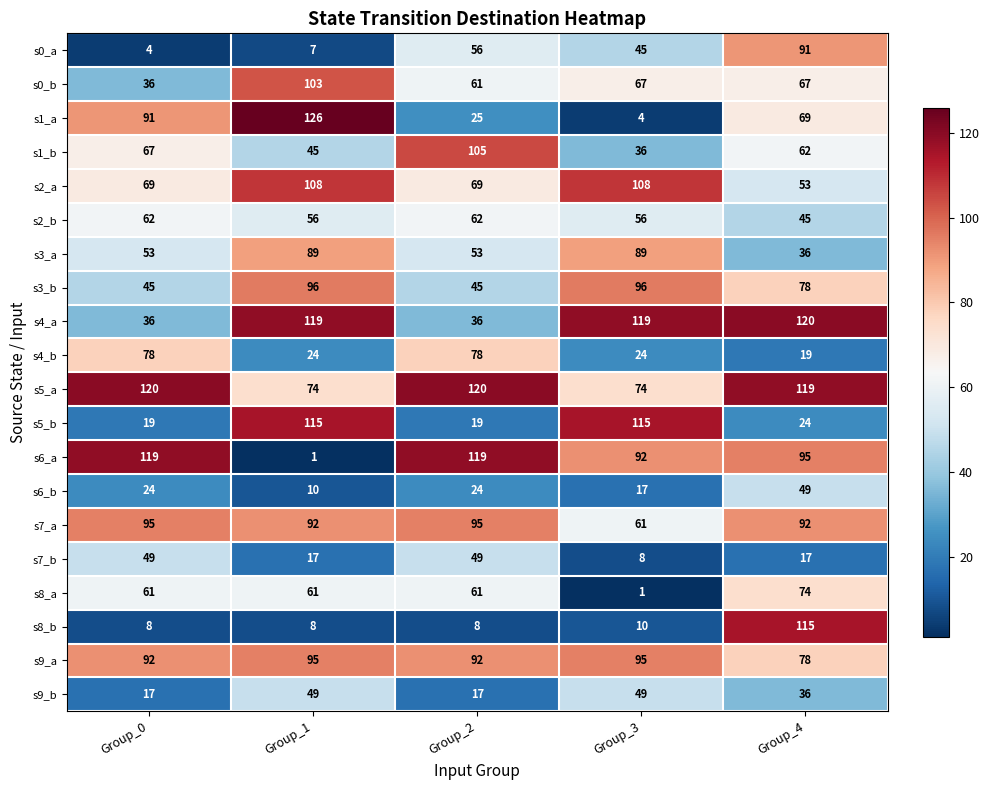

What is the maximum value shown in the chart?

126